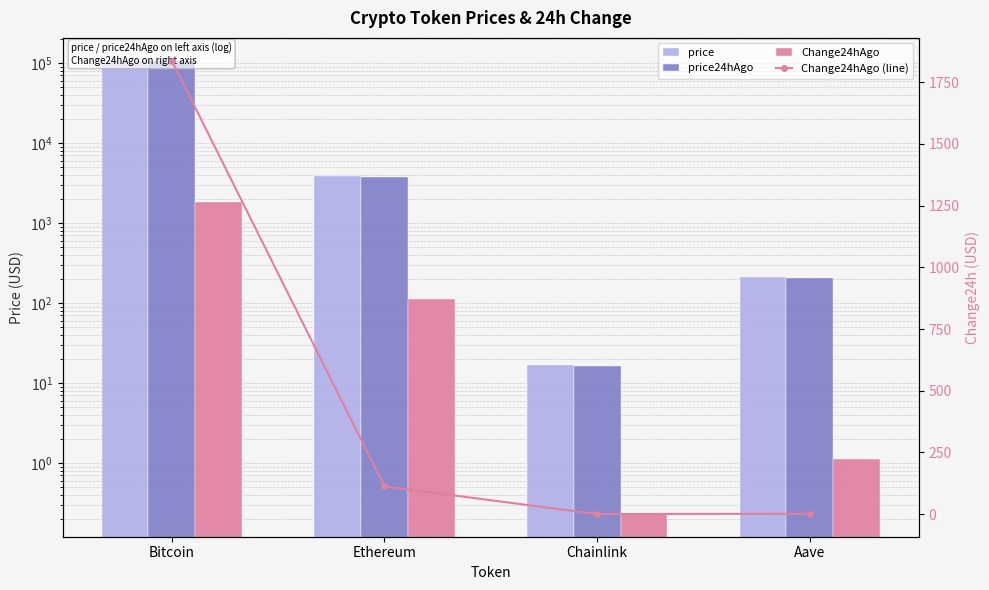

What is the approximate value of price at Chainlink?

16.8